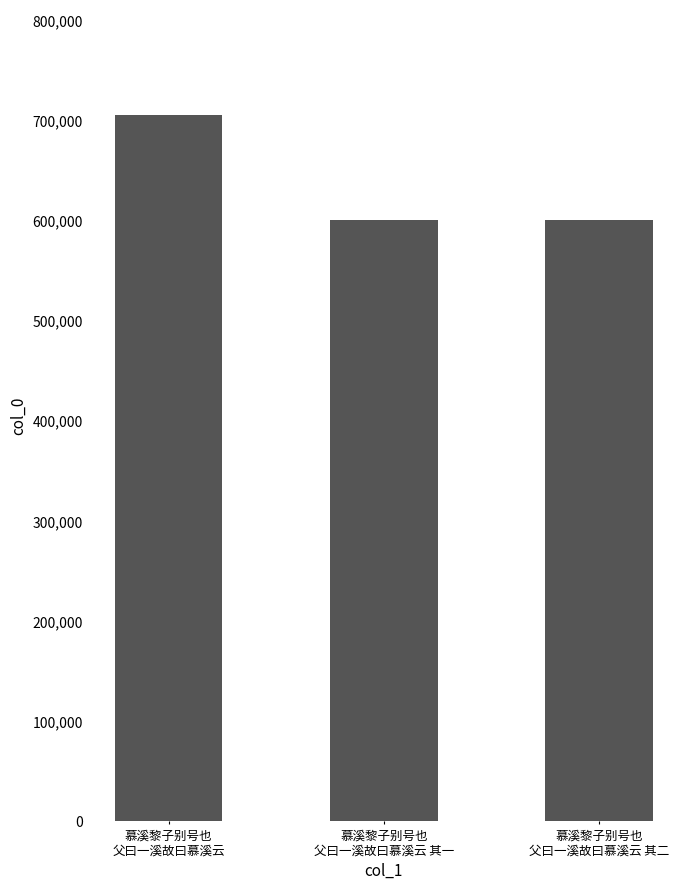

What is the minimum value shown in the chart?

599554